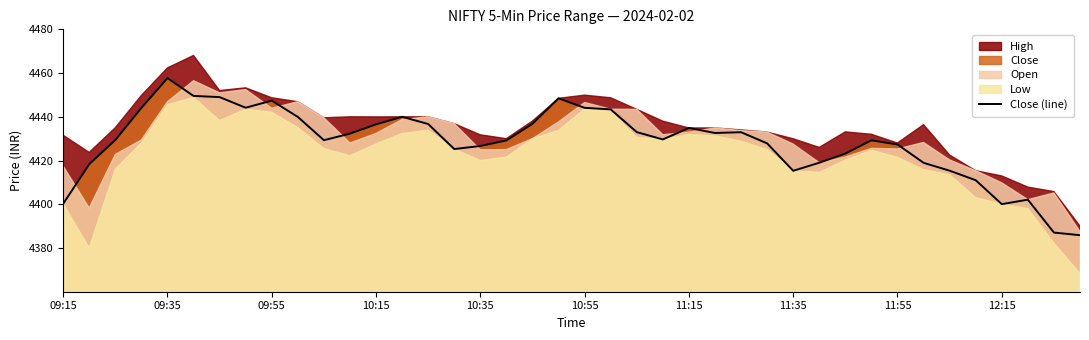

Does the chart display data point markers on the line(s)?

No